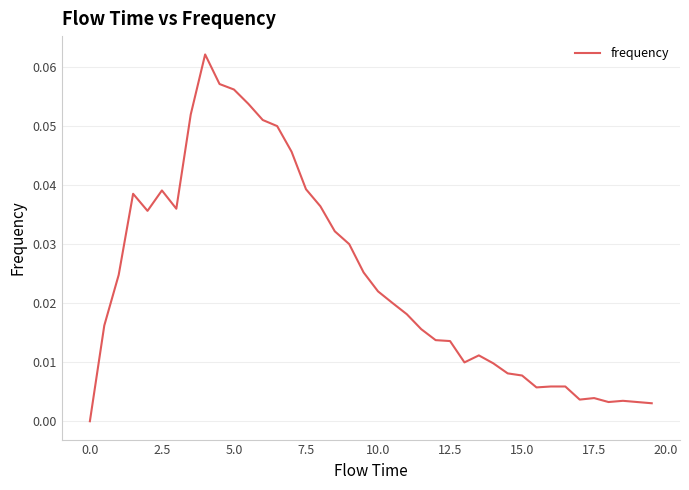

How many lines are shown in the chart?

1